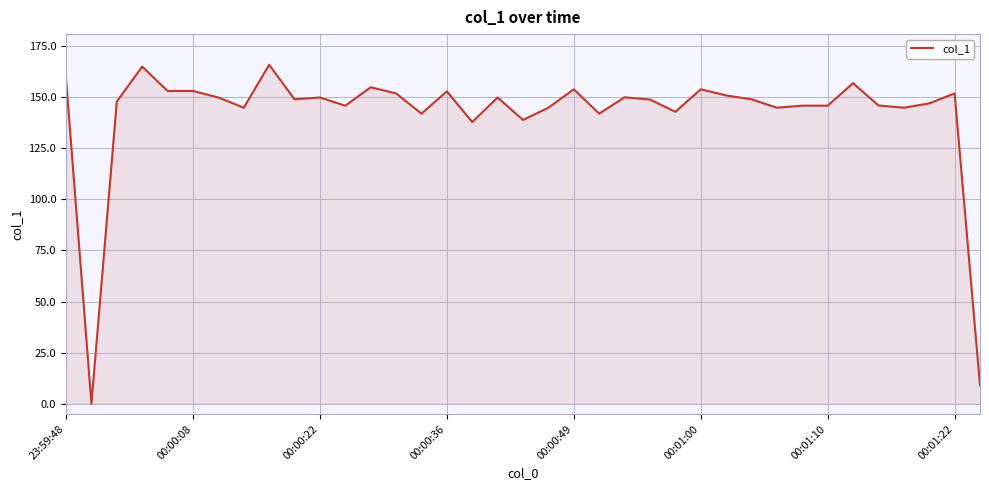

How many lines are shown in the chart?

1